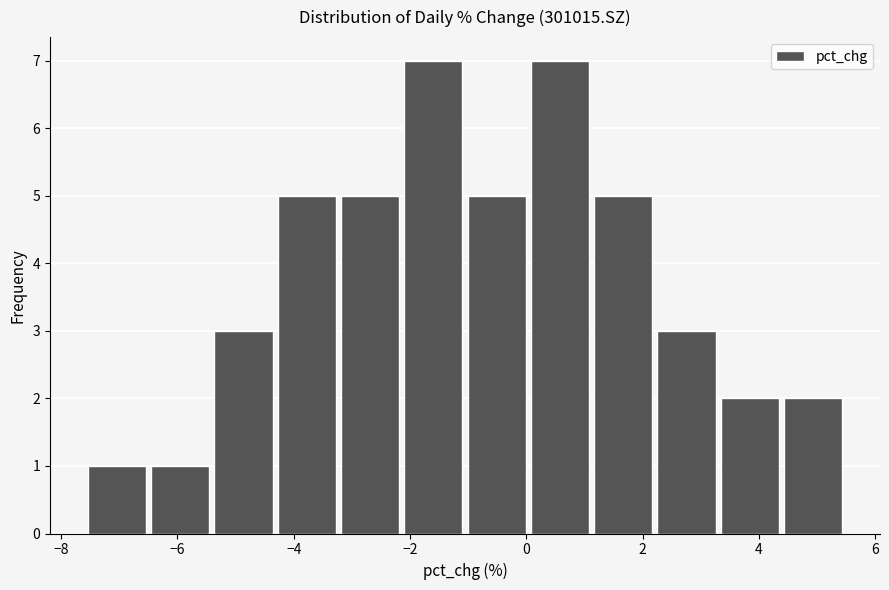

Reading left to right, transcribe this chart: for each bar, give the range it covers on the x-axis and its height. Neither the bar edges nor the heights are printed on the chart, so give them approximately, as read against the axes.

-7.6 to -6.4: 1
-6.4 to -5.4: 1
-5.4 to -4.4: 3
-4.4 to -3.2: 5
-3.2 to -2.2: 5
-2.2 to -1.0: 7
-1.0 to 0.0: 5
0.0 to 1.2: 7
1.2 to 2.2: 5
2.2 to 3.4: 3
3.4 to 4.4: 2
4.4 to 5.4: 2